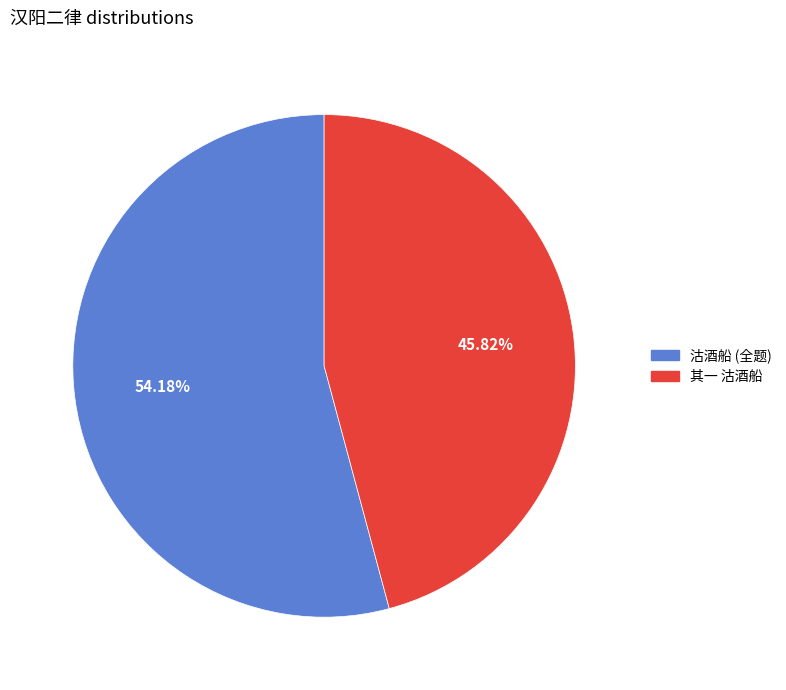

Is there any slice that represents more than half of the pie?

Yes